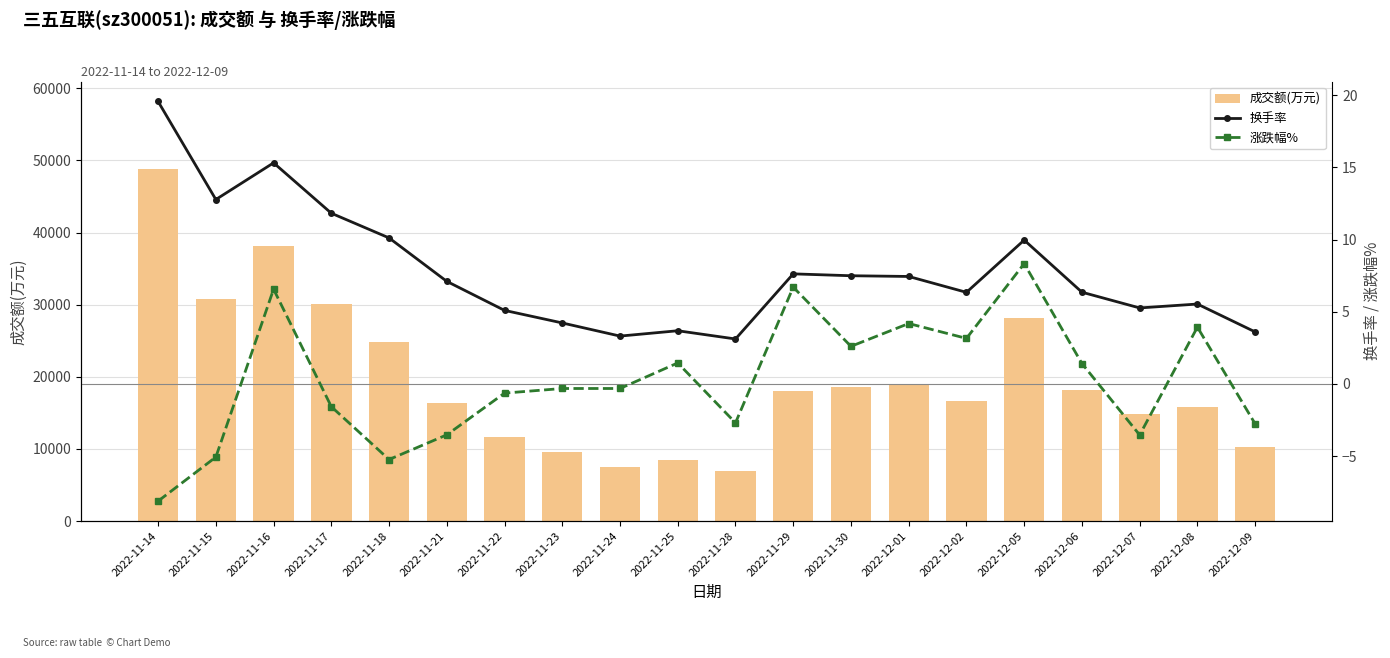

Reading right to left, extract all data points from this chart.

成交额(万元): 2022-12-09=10284.0	2022-12-08=15790.0	2022-12-07=14837.0	2022-12-06=18144.0	2022-12-05=28172.0	2022-12-02=16714.0	2022-12-01=18834.0	2022-11-30=18548.0	2022-11-29=17979.0	2022-11-28=6957.0	2022-11-25=8409.0	2022-11-24=7525.0	2022-11-23=9582.0	2022-11-22=11673.0	2022-11-21=16398.0	2022-11-18=24889.0	2022-11-17=30156.0	2022-11-16=38173.0	2022-11-15=30777.0	2022-11-14=48748.0
换手率: 2022-12-09=3.6	2022-12-08=5.5	2022-12-07=5.3	2022-12-06=6.3	2022-12-05=10.0	2022-12-02=6.3	2022-12-01=7.4	2022-11-30=7.5	2022-11-29=7.6	2022-11-28=3.1	2022-11-25=3.7	2022-11-24=3.3	2022-11-23=4.2	2022-11-22=5.1	2022-11-21=7.1	2022-11-18=10.1	2022-11-17=11.8	2022-11-16=15.3	2022-11-15=12.8	2022-11-14=19.6
涨跌幅%: 2022-12-09=-2.8	2022-12-08=3.9	2022-12-07=-3.5	2022-12-06=1.4	2022-12-05=8.3	2022-12-02=3.1	2022-12-01=4.2	2022-11-30=2.6	2022-11-29=6.7	2022-11-28=-2.7	2022-11-25=1.4	2022-11-24=-0.3	2022-11-23=-0.3	2022-11-22=-0.6	2022-11-21=-3.5	2022-11-18=-5.2	2022-11-17=-1.6	2022-11-16=6.6	2022-11-15=-5.1	2022-11-14=-8.1